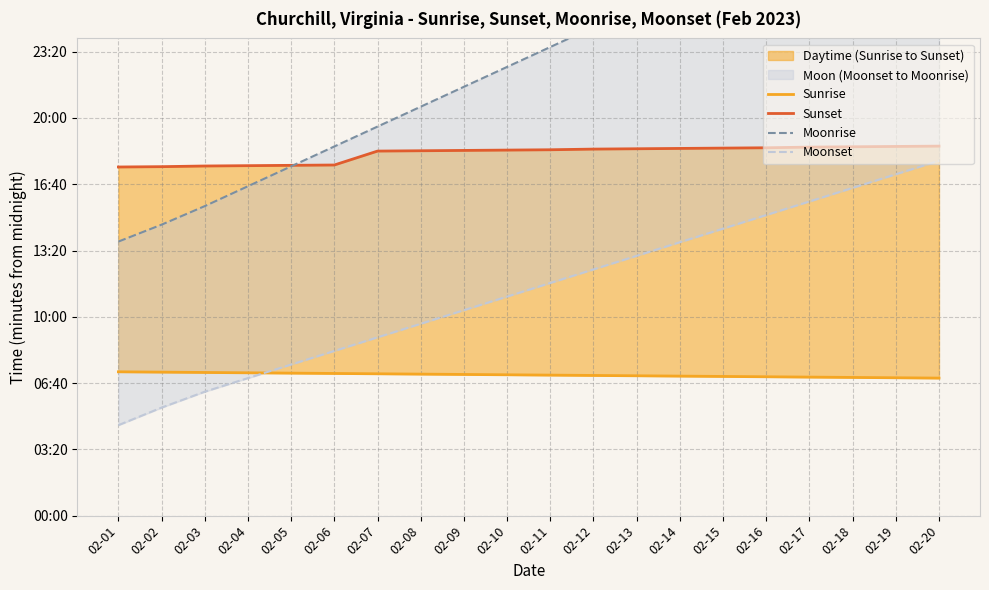

True or false: Sunrise has a value of 712 at 02-03.

False